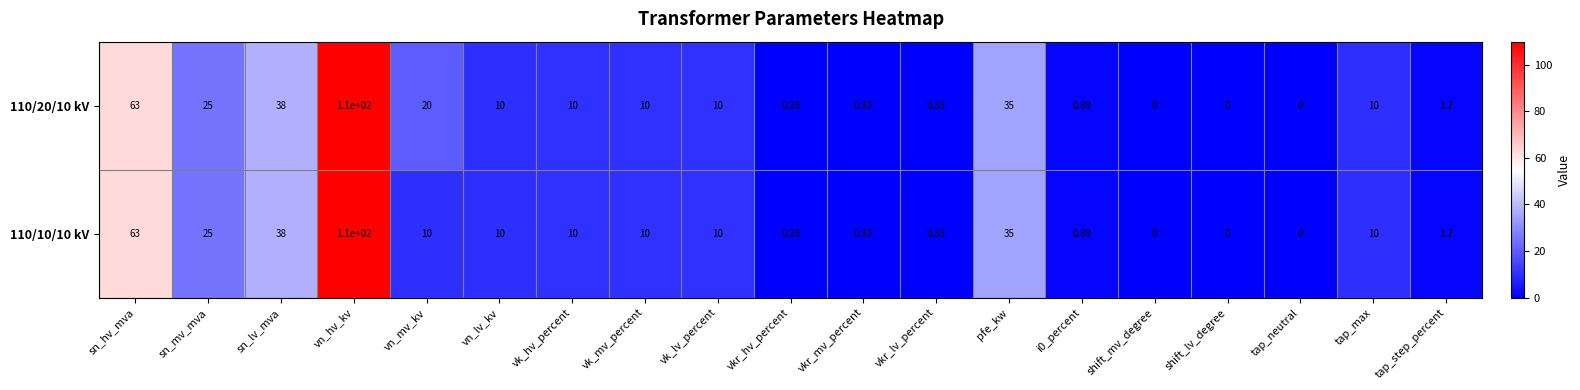

How many positive values does the 110/20/10 kV series have?

16